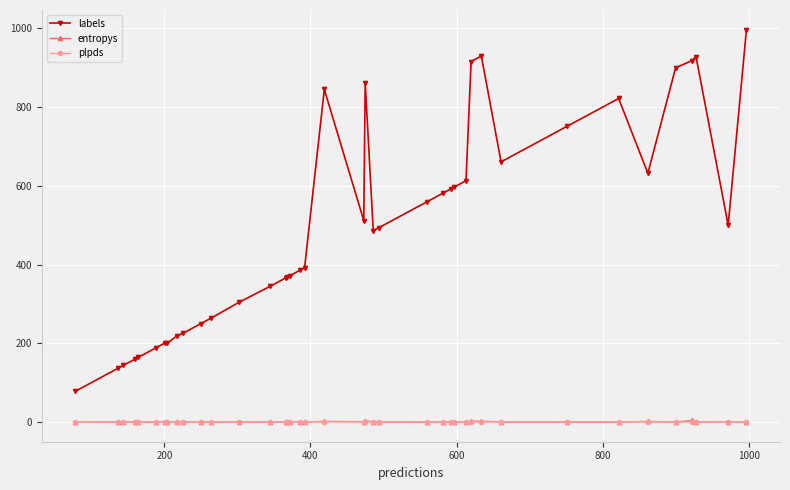

How many series are shown in this chart?

3